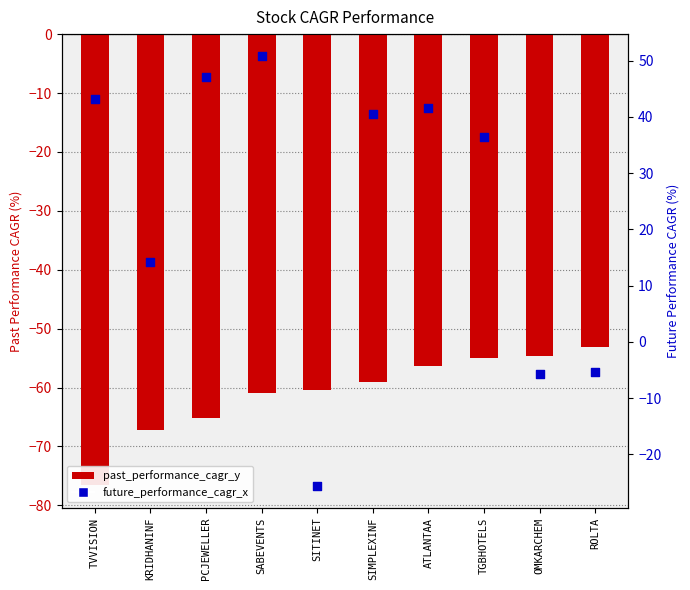

Which series has the largest Y range (max minus min)?

future_performance_cagr_x